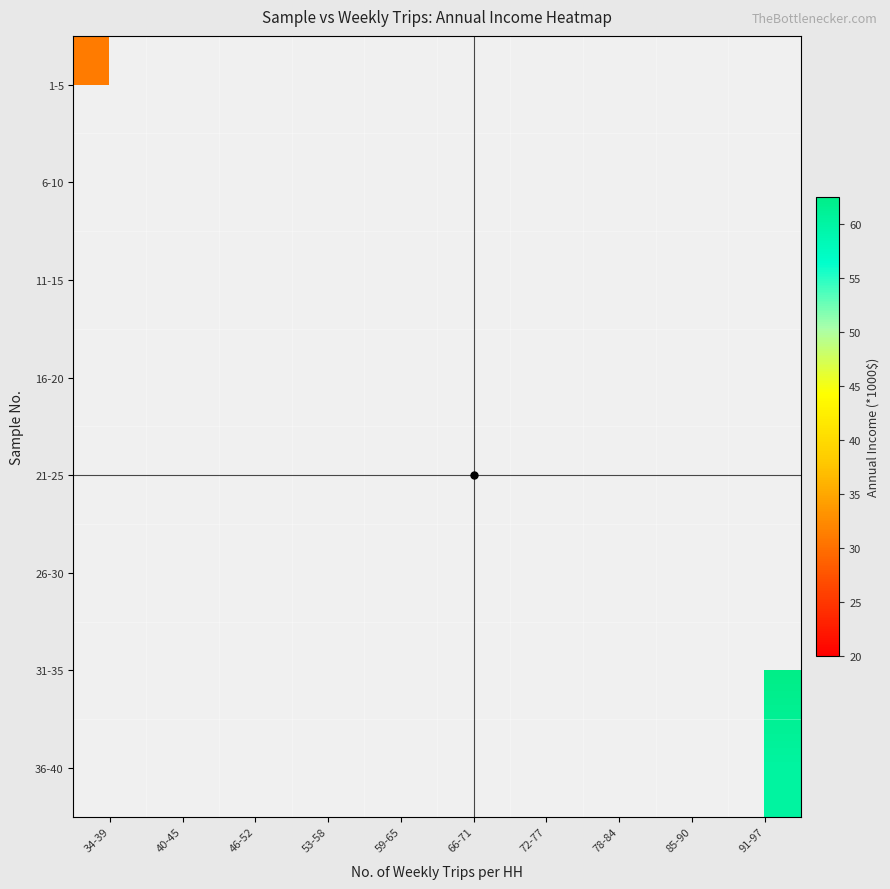

What is the minimum value shown in the chart?

20.0